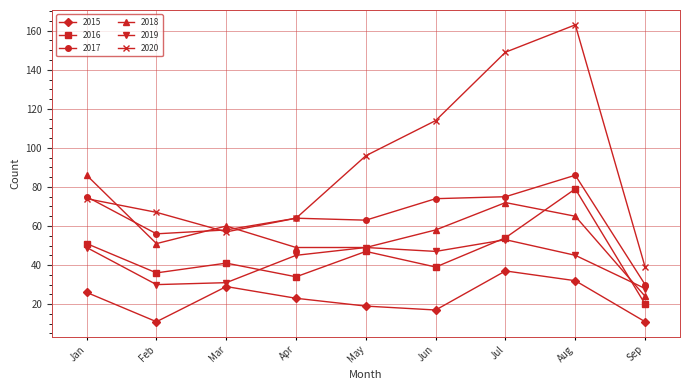

What is the sum of all 2015 values?

205